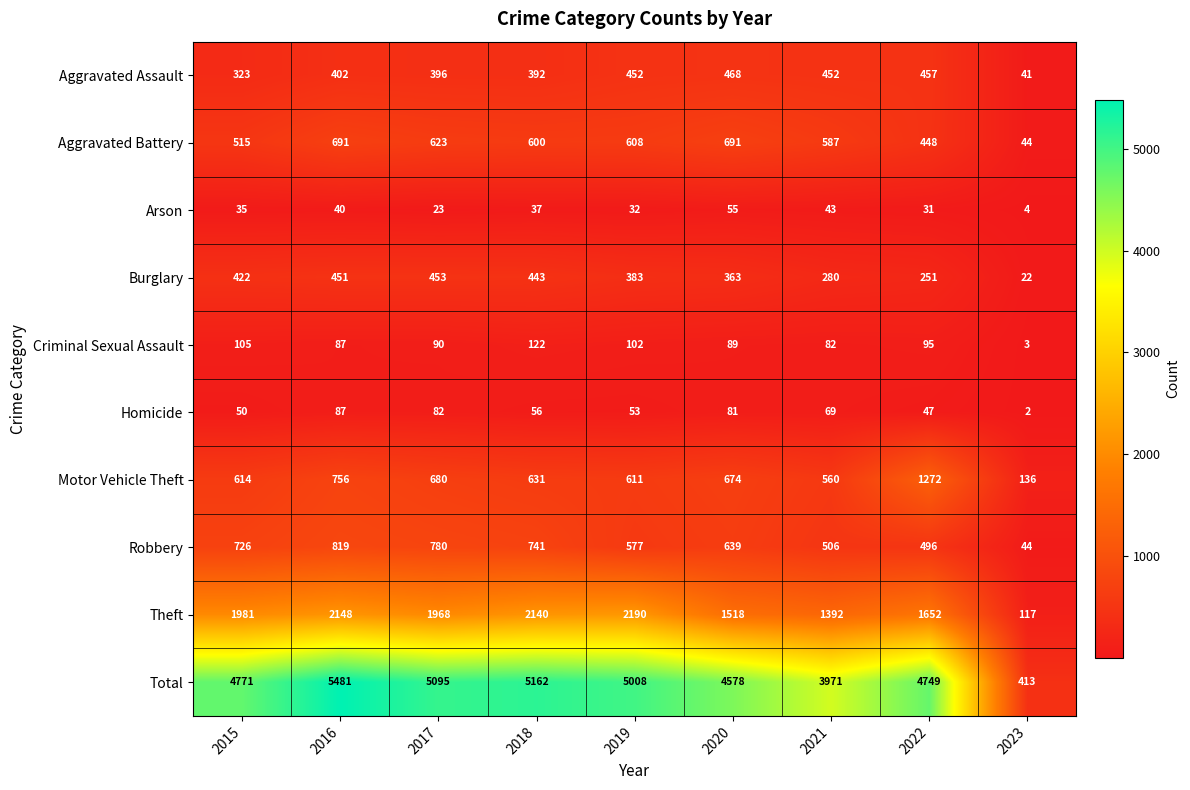

At which category does the chart reach its minimum across all series?

2023